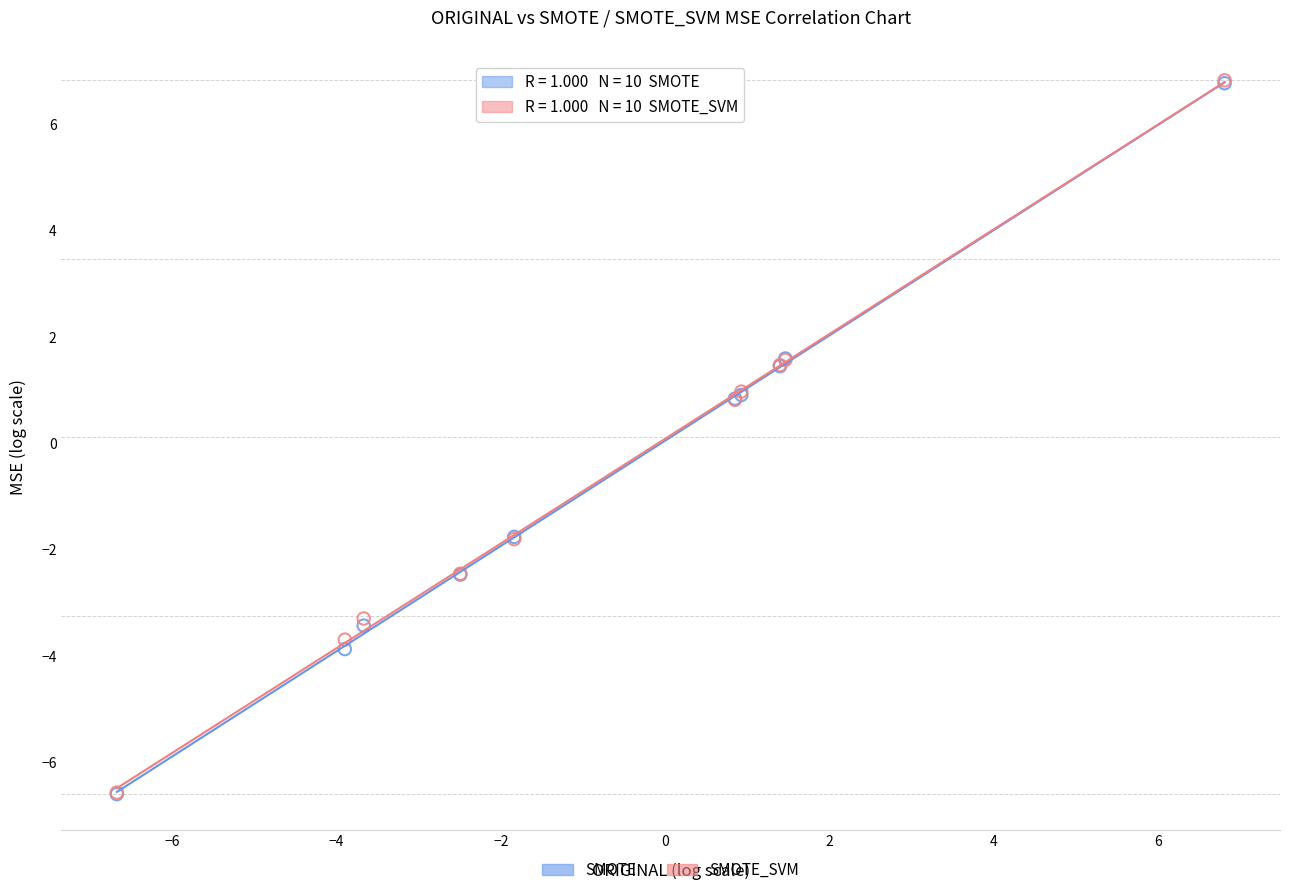

What are all the series names shown in the legend?

SMOTE, SMOTE_SVM